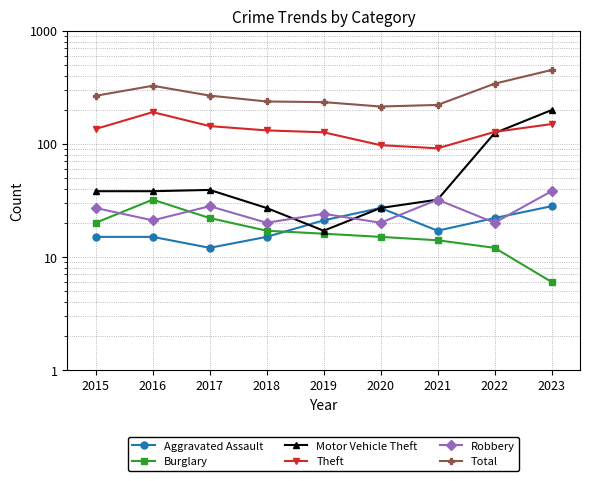

Which series changed the most between 2015 and 2016?

Total